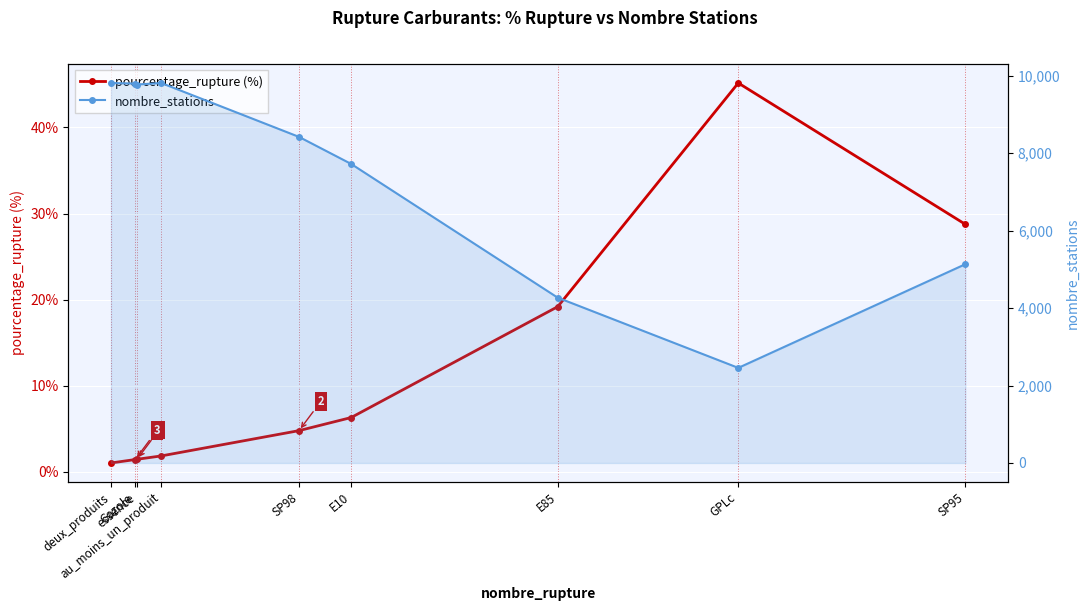

Count the number of categories in the chart.

9